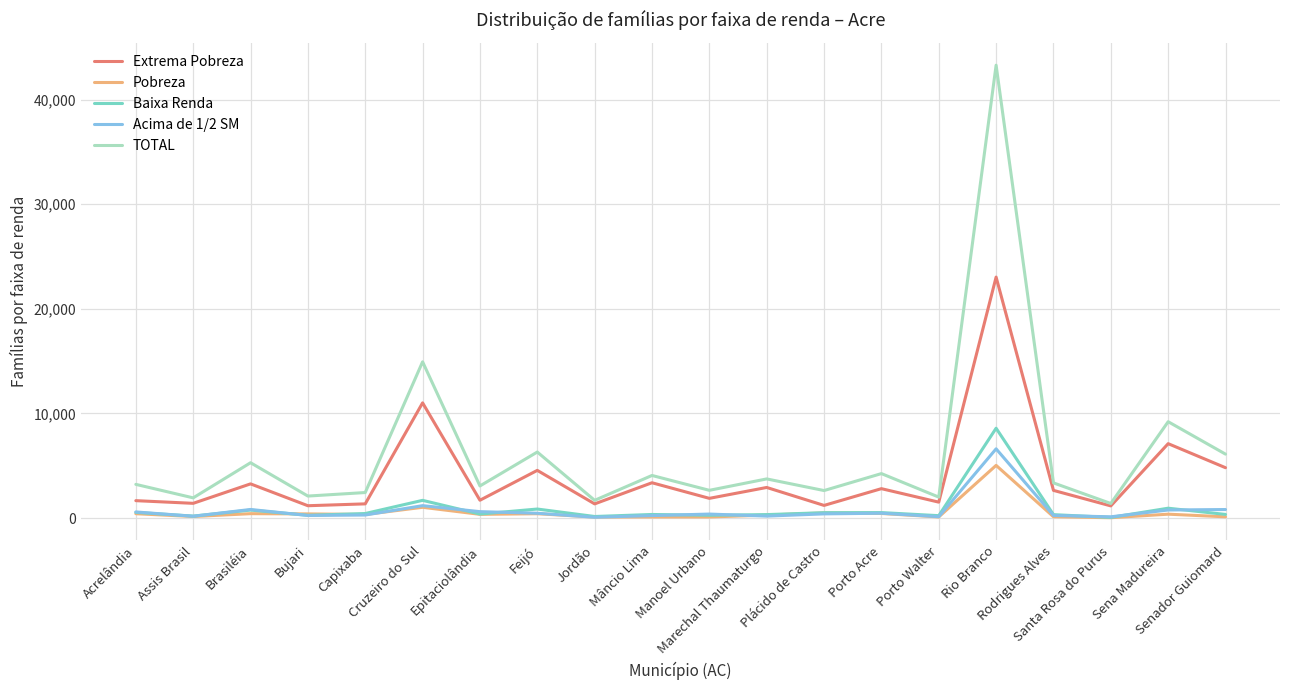

Which series has the largest range (max minus min)?

TOTAL